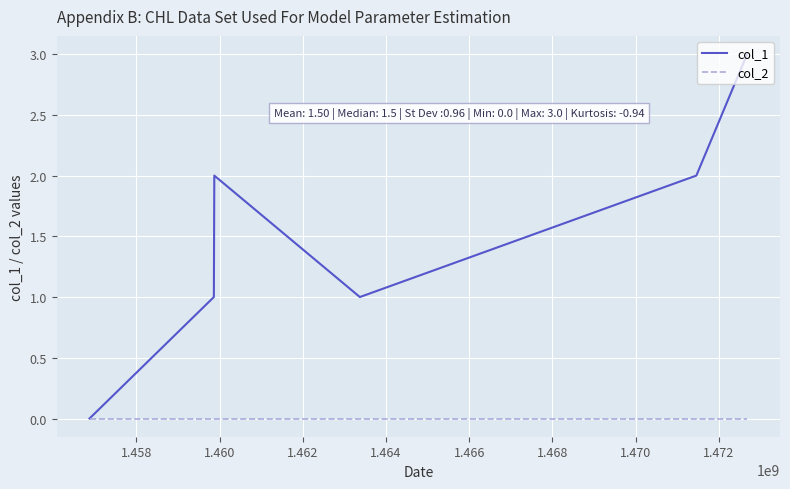

List the series in order of their peak value, lowest first.

col_2, col_1